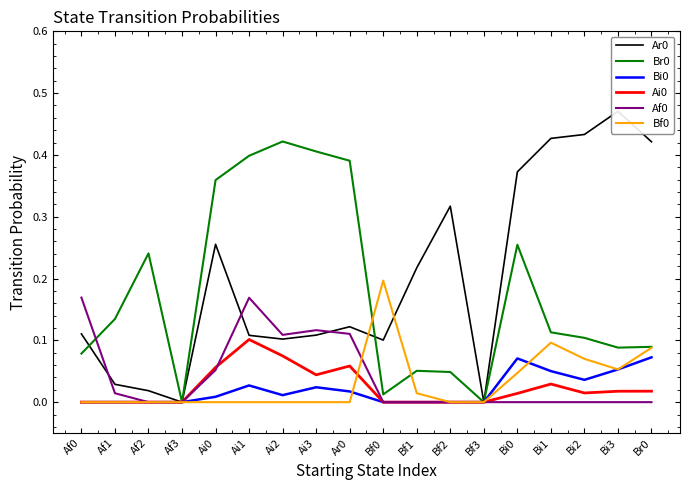

What is the label of the 11th point from the left?

Bf1